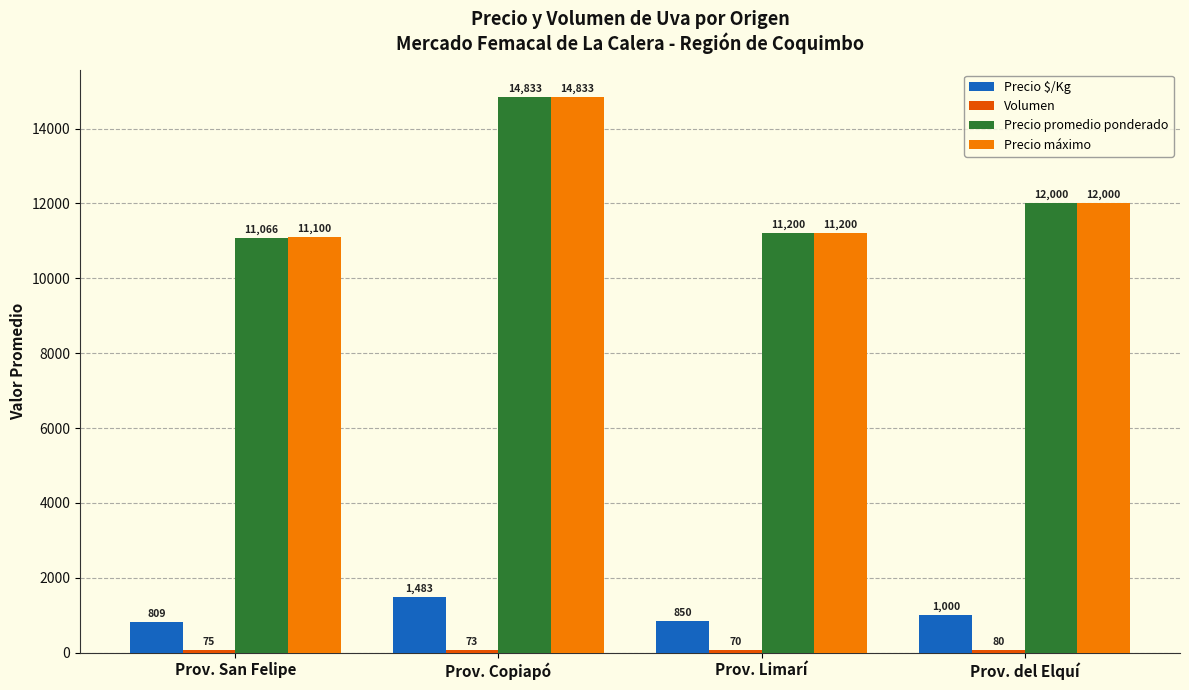

The Precio promedio ponderado series shows 18268 at Prov. Limarí. True or false?

False